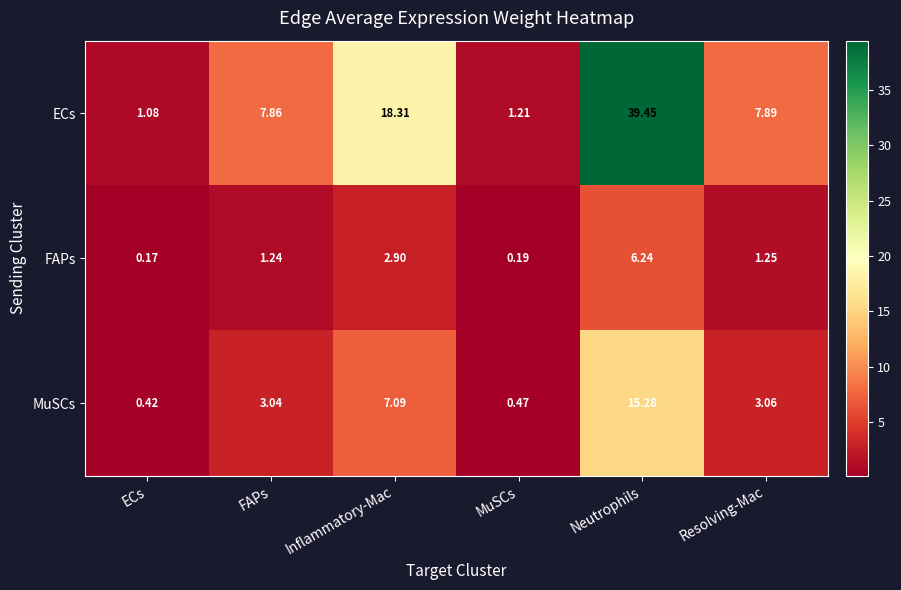

Which series has the widest spread of values?

ECs